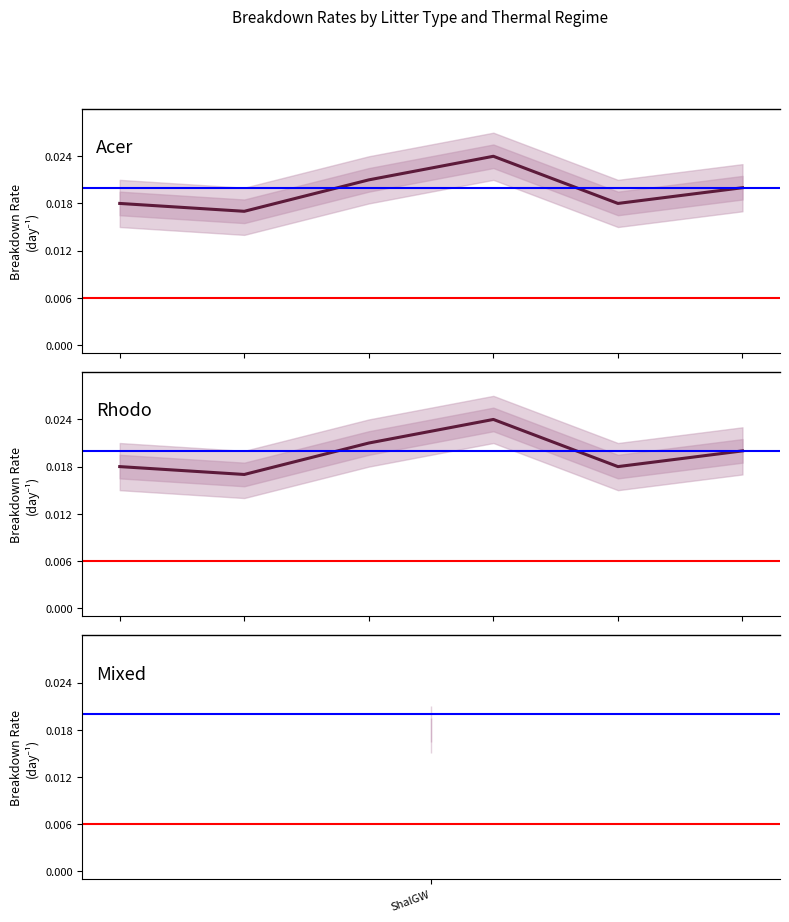

What are all the series names shown in the legend?

Acer, Rhodo